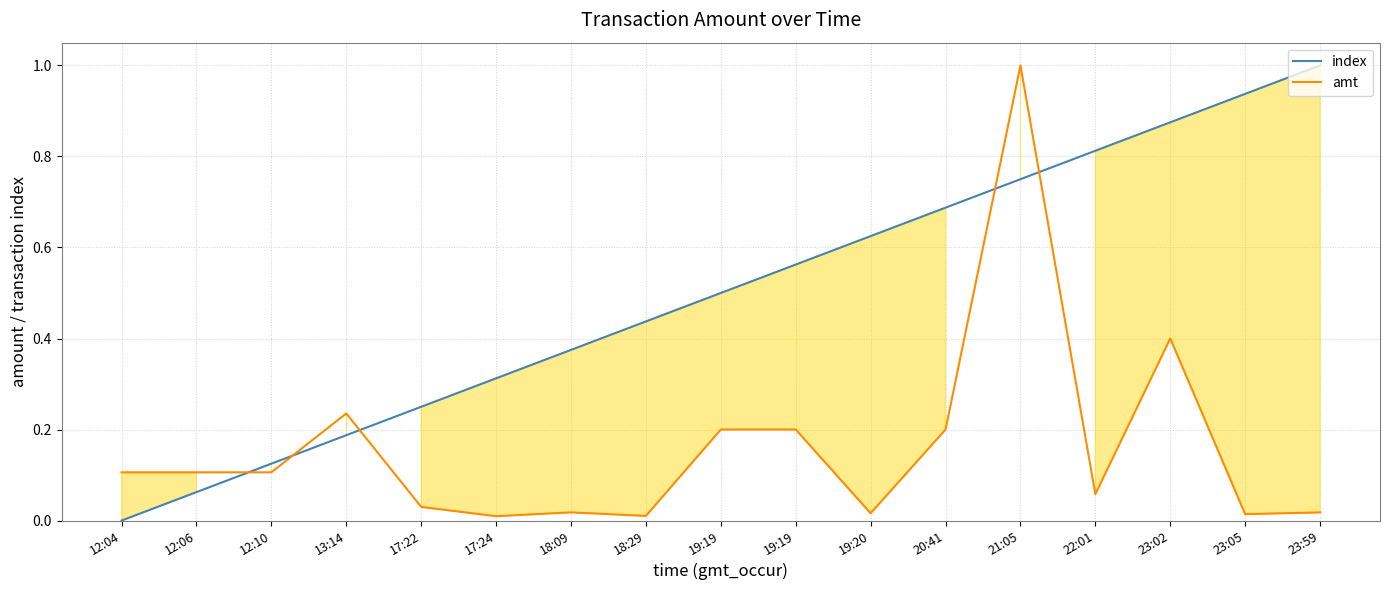

At which label is amt closest to 0?

17:24